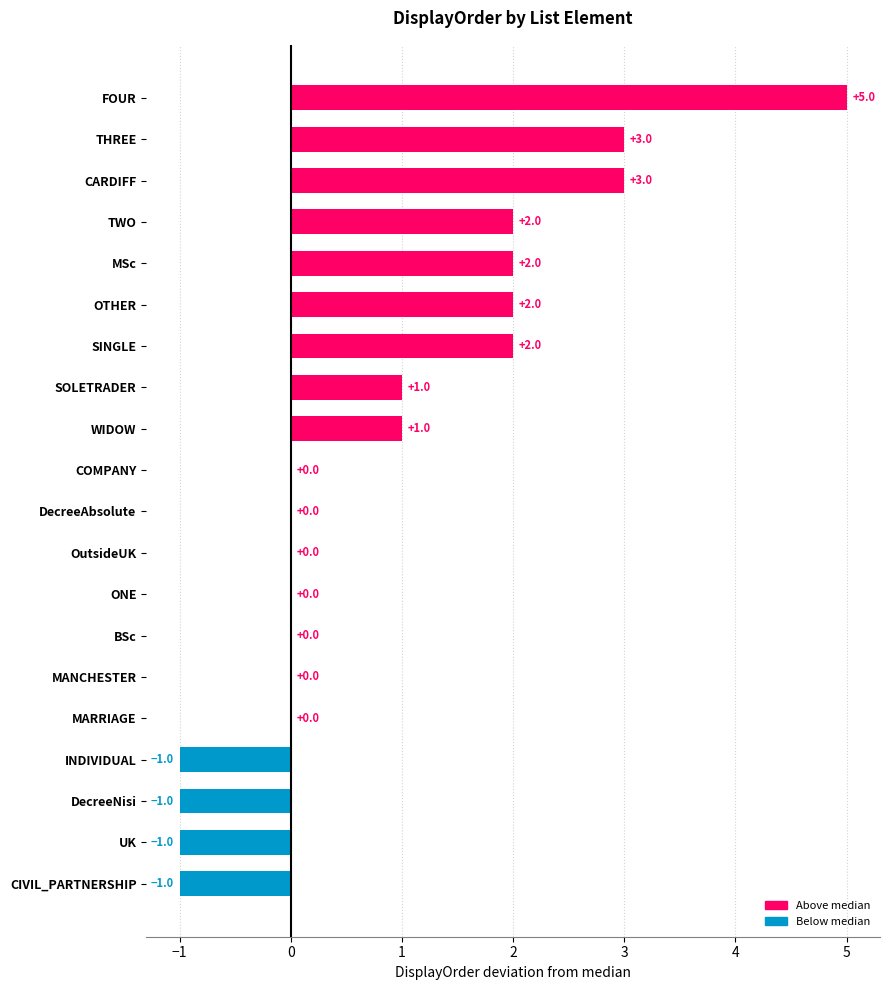

What is the greatest value displayed?

5